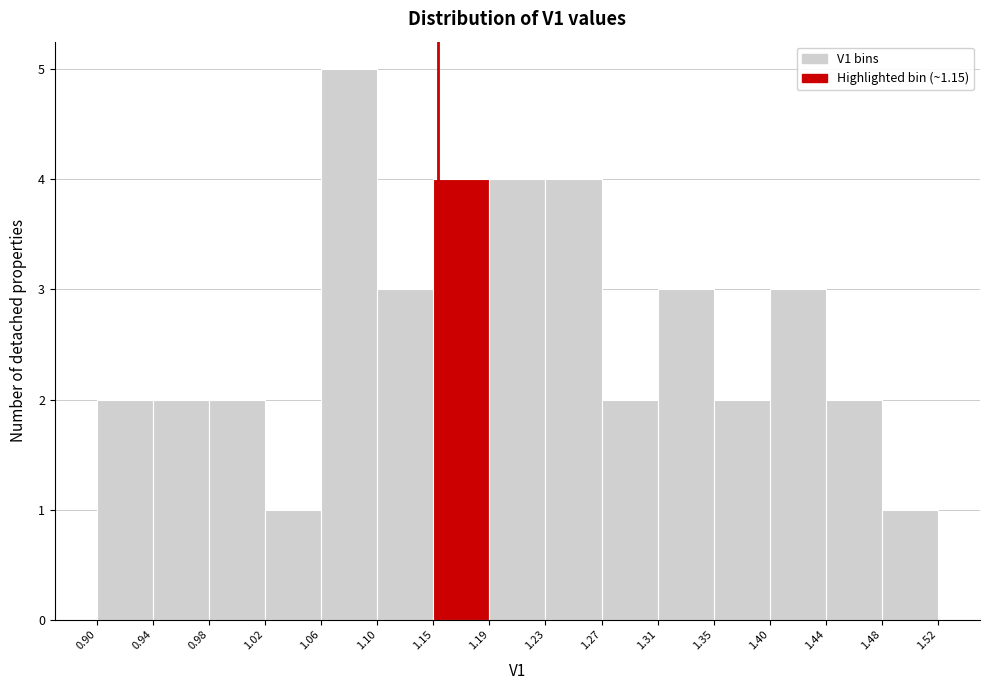

Reading left to right, transcribe this chart: for each bar, give the range it covers on the x-axis and its height. The values are not printed on the chart, so give them approximately, as read against the axis.

0.90 to 0.94: 2
0.94 to 0.98: 2
0.98 to 1.02: 2
1.02 to 1.06: 1
1.06 to 1.10: 5
1.10 to 1.15: 3
1.15 to 1.19: 4
1.19 to 1.23: 4
1.23 to 1.27: 4
1.27 to 1.31: 2
1.31 to 1.35: 3
1.35 to 1.40: 2
1.40 to 1.44: 3
1.44 to 1.48: 2
1.48 to 1.52: 1